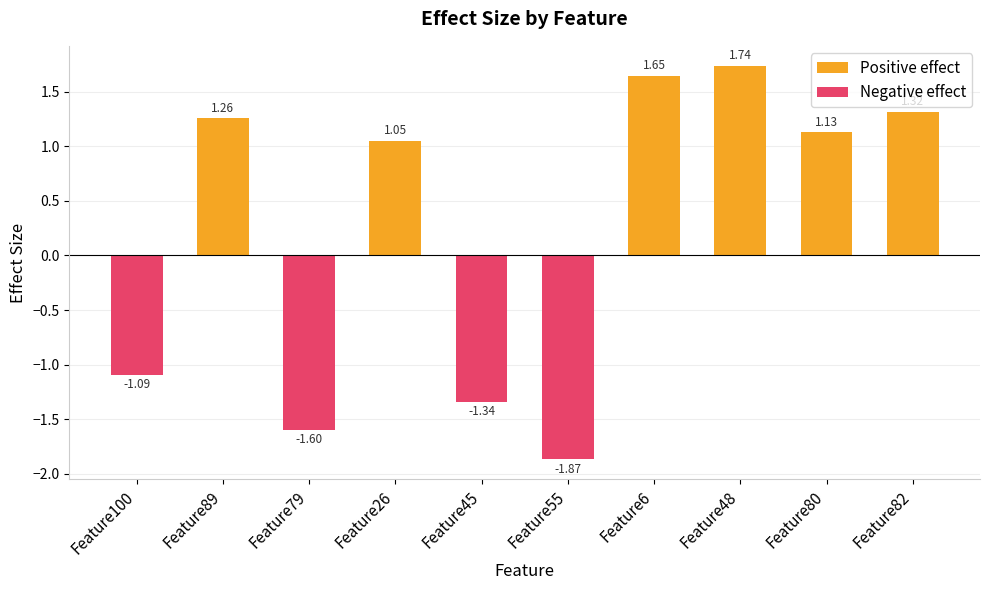

Reading left to right, transcribe all the data shown in this chart.

Positive effect: Feature100=0.0	Feature89=1.3	Feature79=0.0	Feature26=1.1	Feature45=0.0	Feature55=0.0	Feature6=1.6	Feature48=1.7	Feature80=1.1	Feature82=1.3
Negative effect: Feature100=-1.1	Feature89=0.0	Feature79=-1.6	Feature26=0.0	Feature45=-1.3	Feature55=-1.9	Feature6=0.0	Feature48=0.0	Feature80=0.0	Feature82=0.0